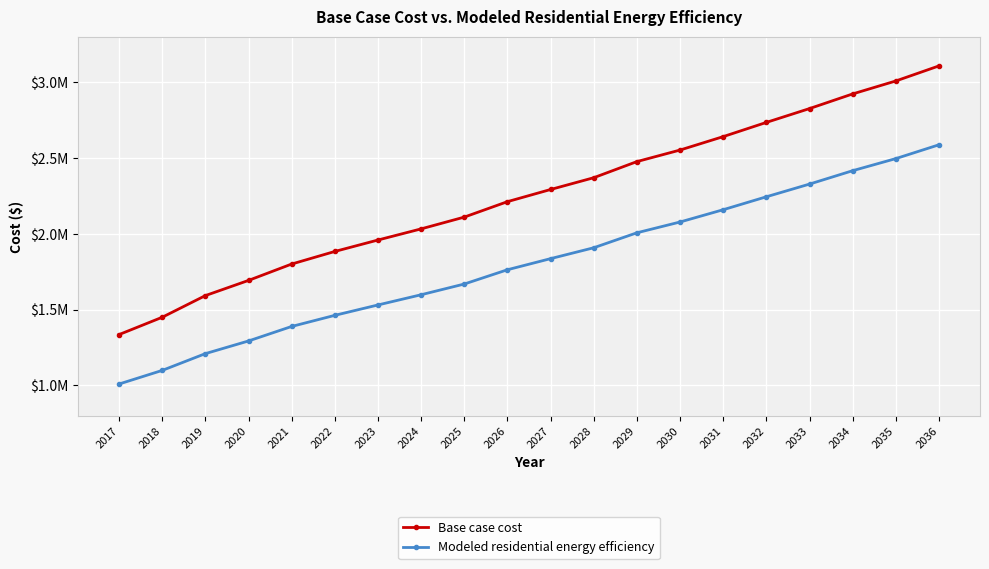

Is the value of Base case cost at 2030 greater than the value of Modeled residential energy efficiency at 2035?

Yes